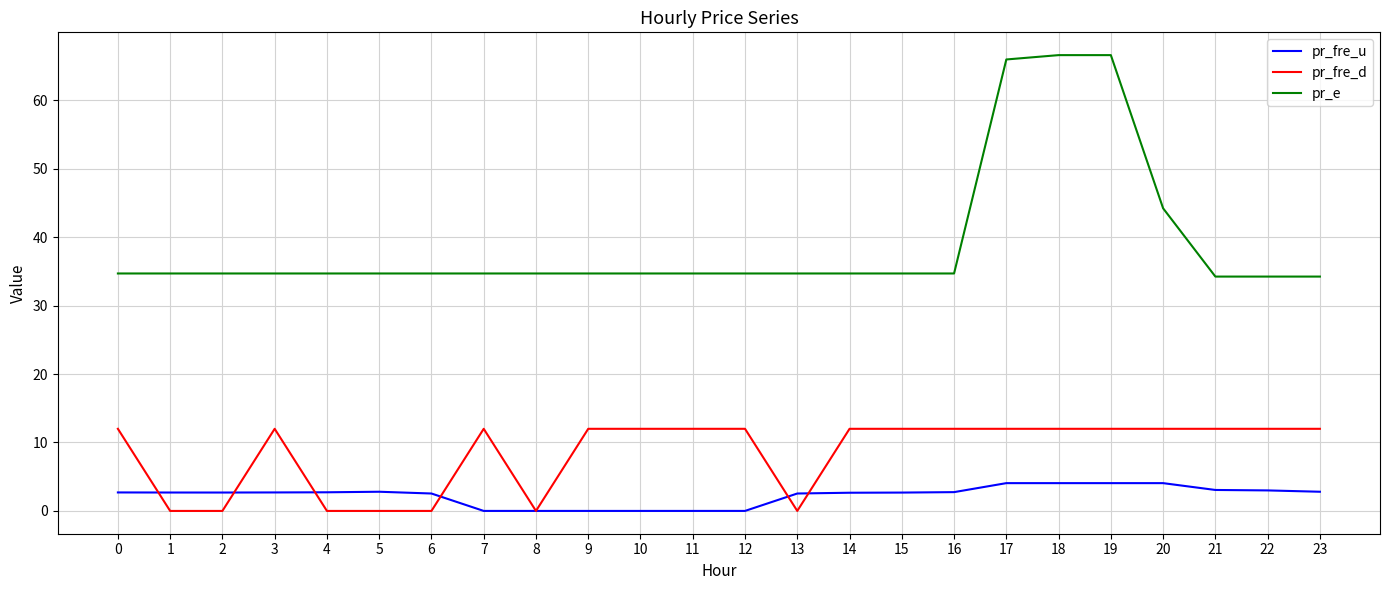

What is the spread (max minus min) of values at 9?

34.7